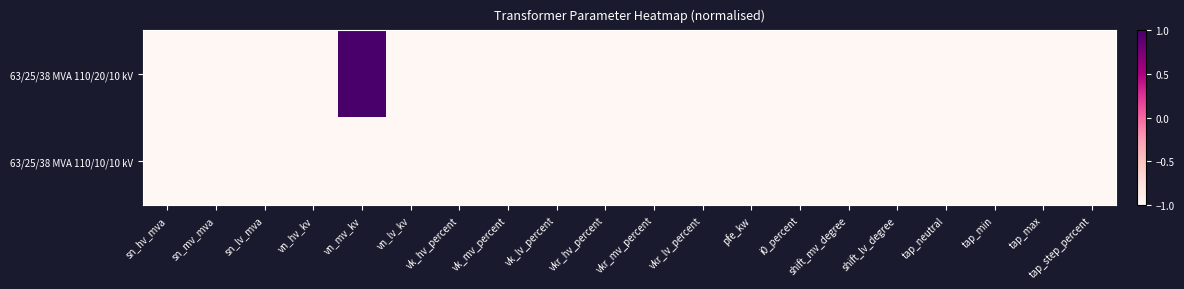

What is the smallest value displayed?

-1